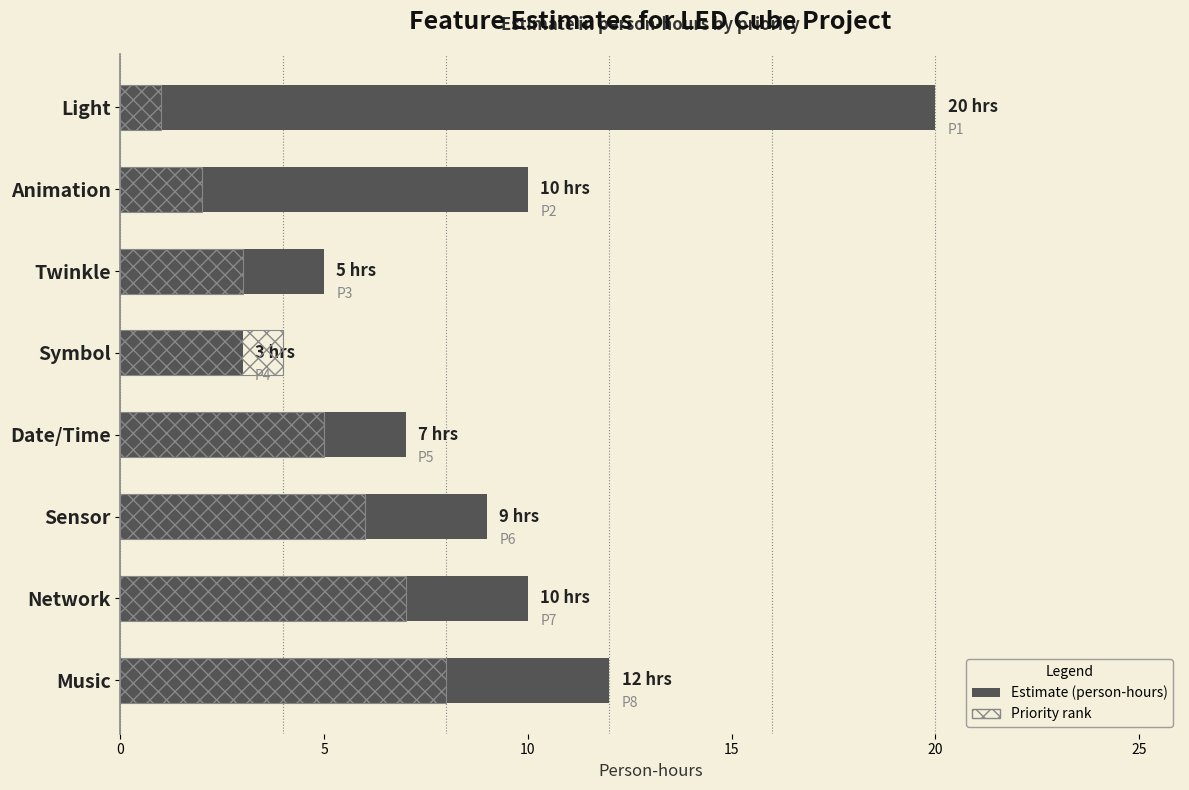

What is the value of the Estimate (person-hours) bar at the 1st from the left?

20